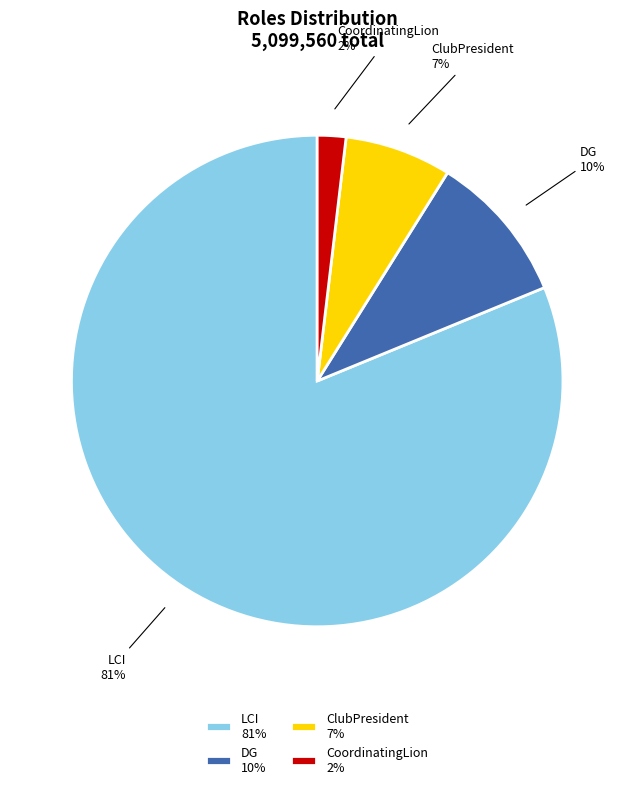

Rank the categories by value from lowest to highest.

CoordinatingLion, ClubPresident, DG, LCI